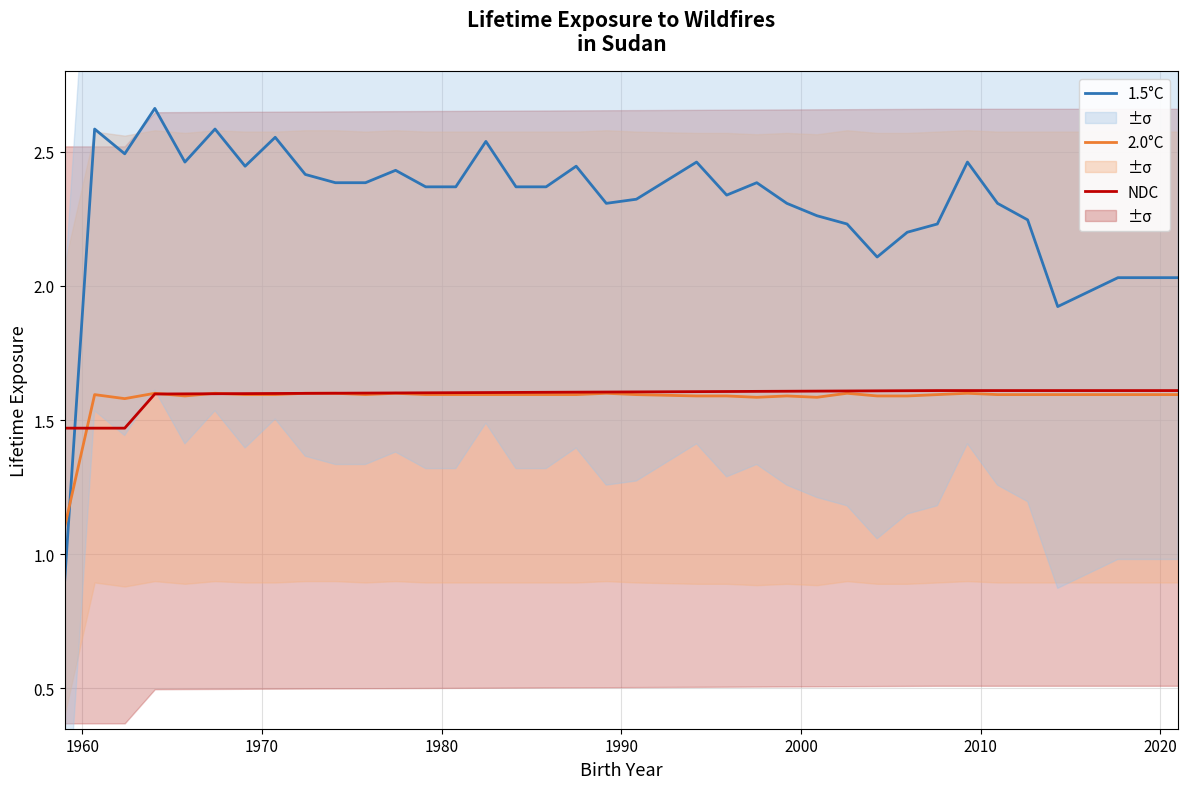

Count the NDC values in the range 1 to 2.

38